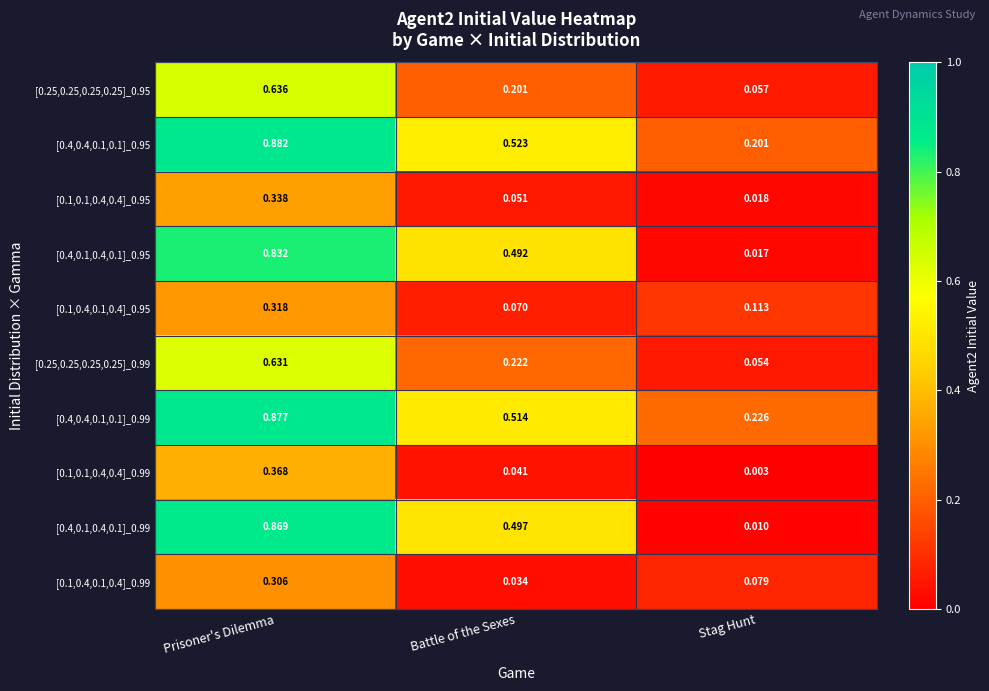

At which category is the sum across all series the highest?

Prisoner's Dilemma